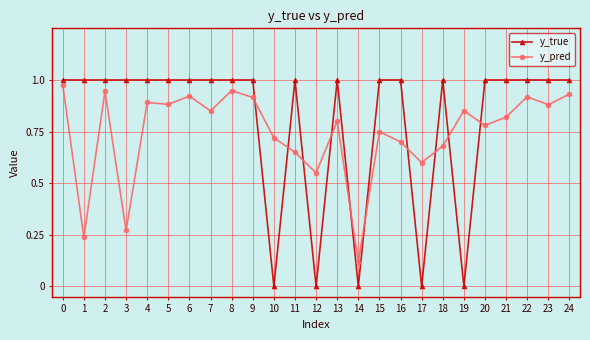

Where do y_pred and y_true first cross each other?

9 and 10